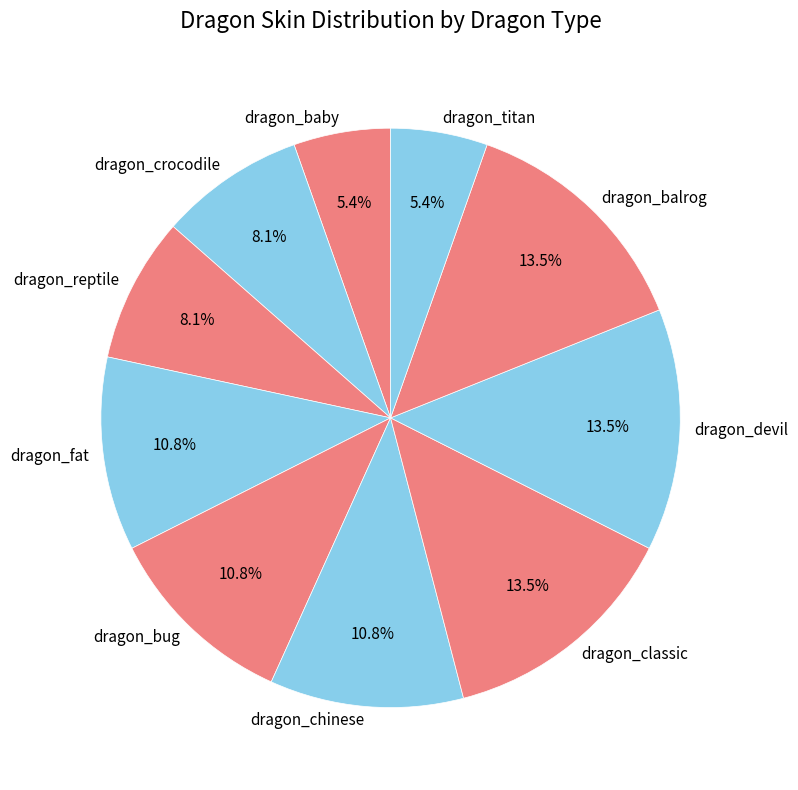

How many slices are in this pie chart?

10